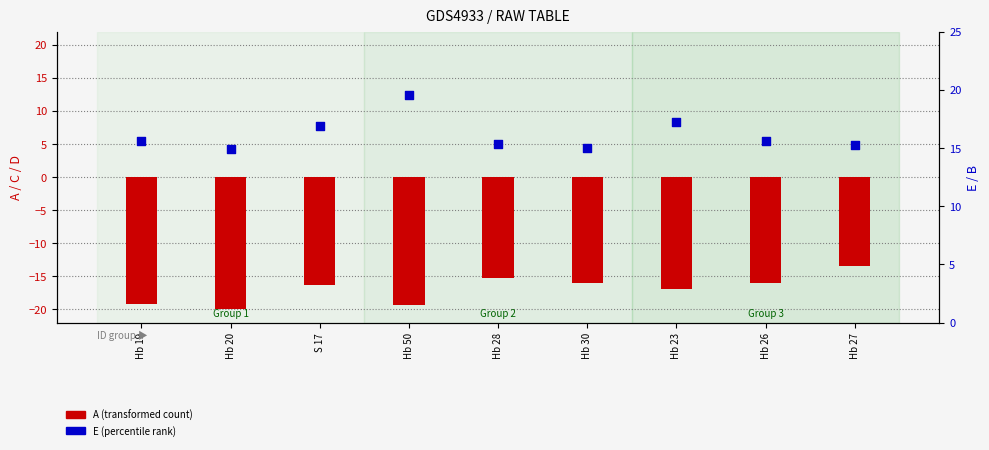

Which series has the largest total across all categories?

E (percentile rank)